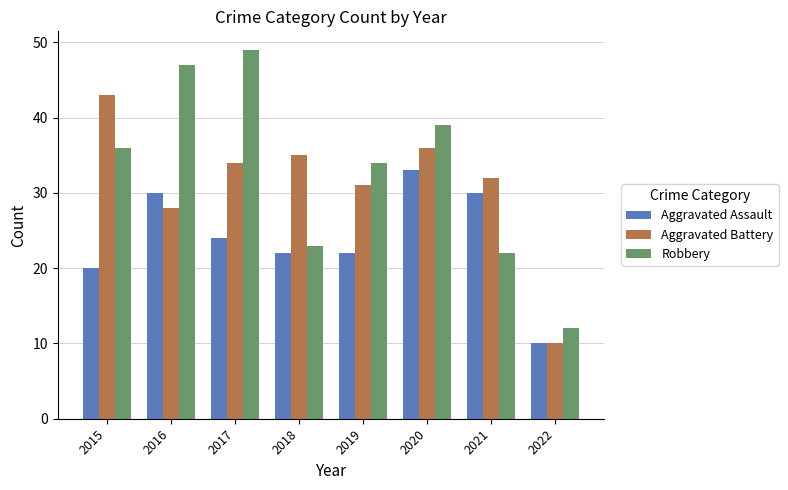

The value of Robbery at 2021 is 22. True or false?

True